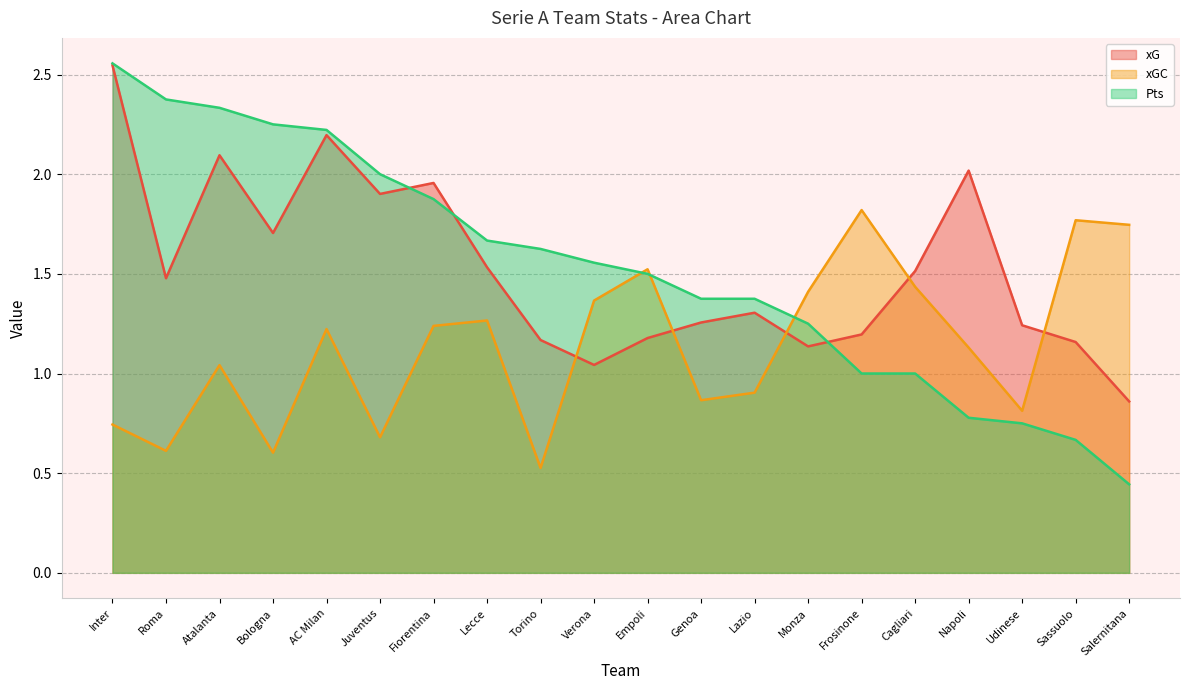

What is the lowest value of the Pts series?

0.4